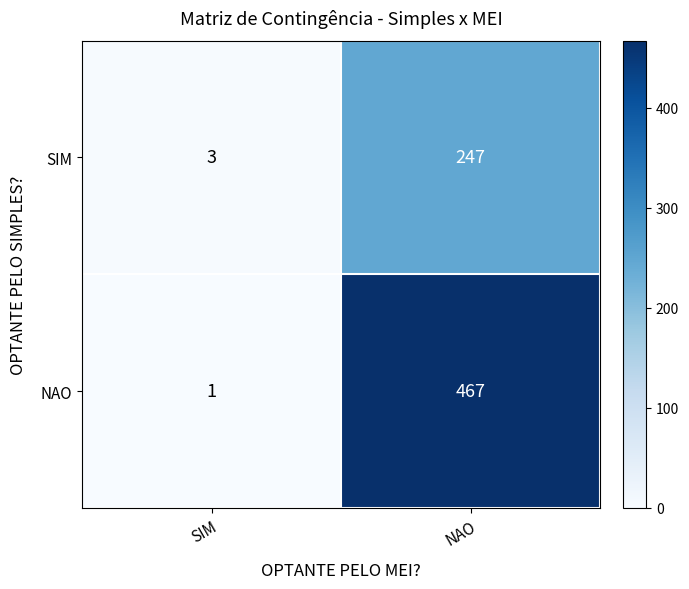

How many series are shown in this chart?

2